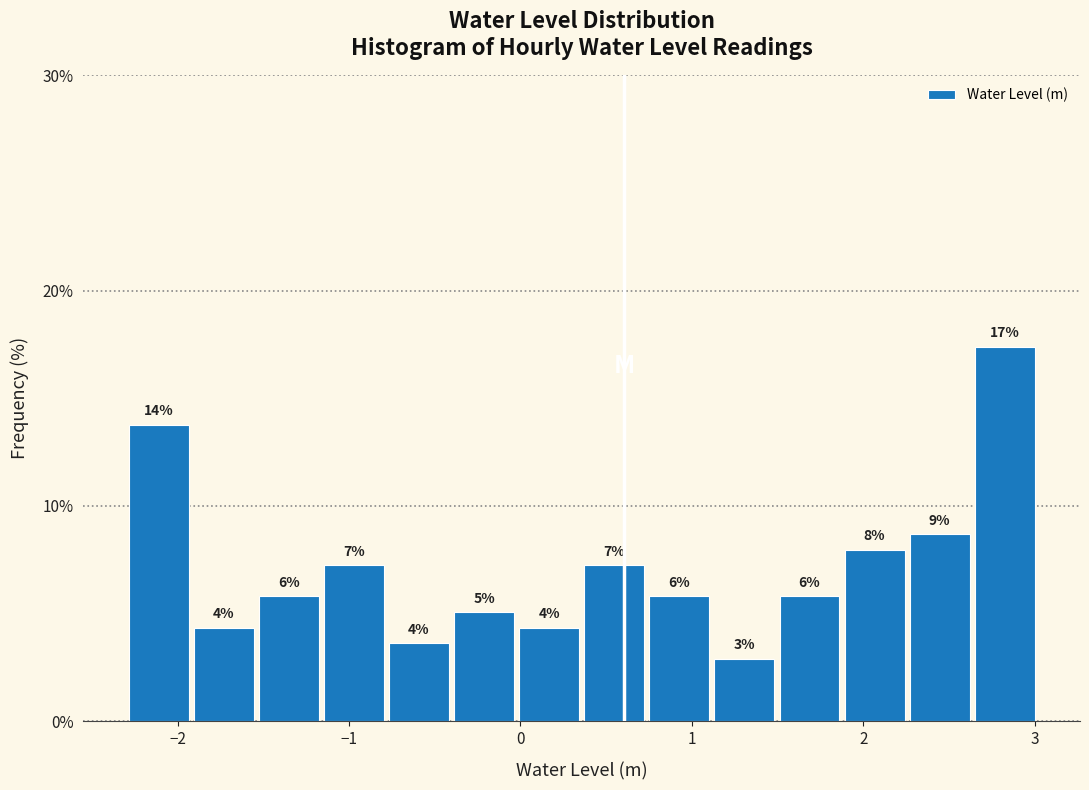

Read against the x-axis, roughly where is the centre of the tallest bar?

2.8